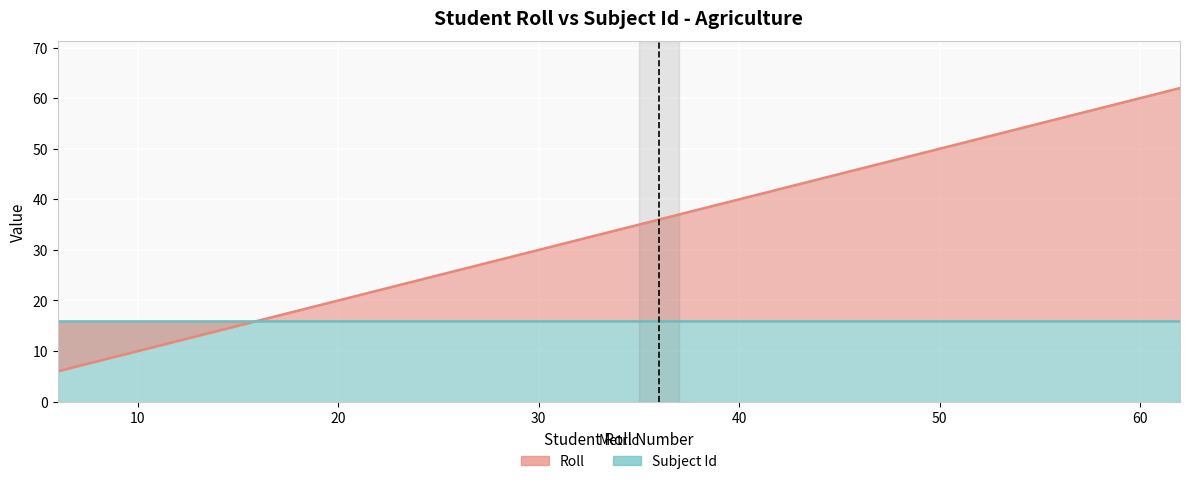

Rank the categories by value from highest to lowest.

62, 60, 58, 56, 55, 53, 52, 51, 50, 48, 46, 45, 44, 43, 42, 41, 40, 38, 37, 36, 35, 33, 32, 30, 29, 28, 26, 24, 23, 22, 21, 20, 19, 18, 17, 16, 13, 12, 11, 6